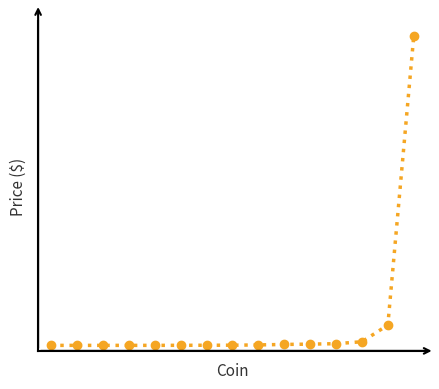

Reading right to left, extract all data points from this chart.

28365.0	1868.8	339.1	161.0	120.4	91.2	47.5	21.9	17.6	11.1	7.3	6.0	5.5	5.5	5.3